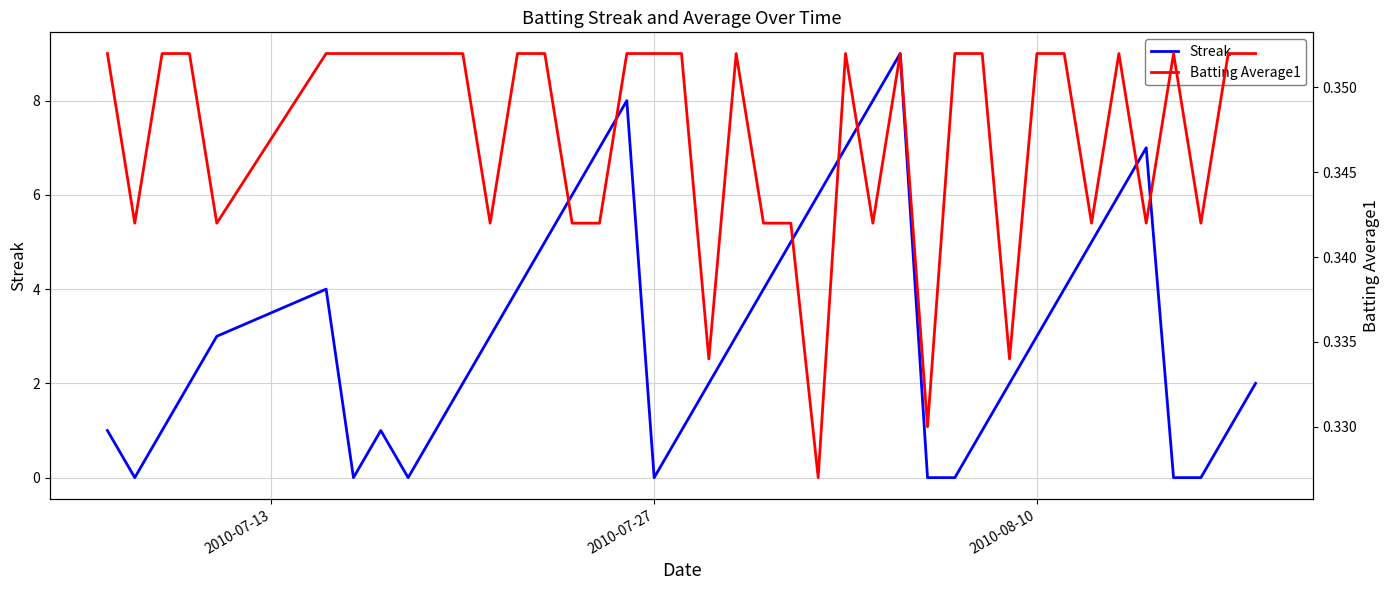

How many Streak values are between 1 and 5?

23